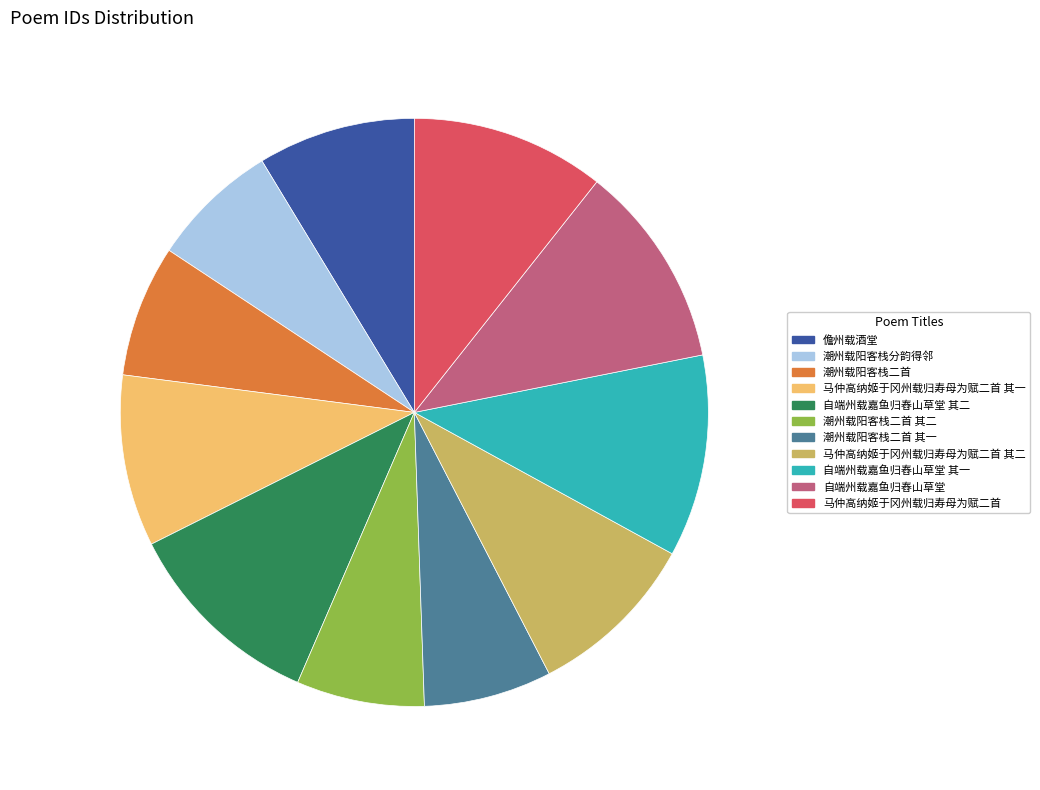

The 自端州载嘉鱼归舂山草堂 slice represents 1% of the pie. True or false?

False